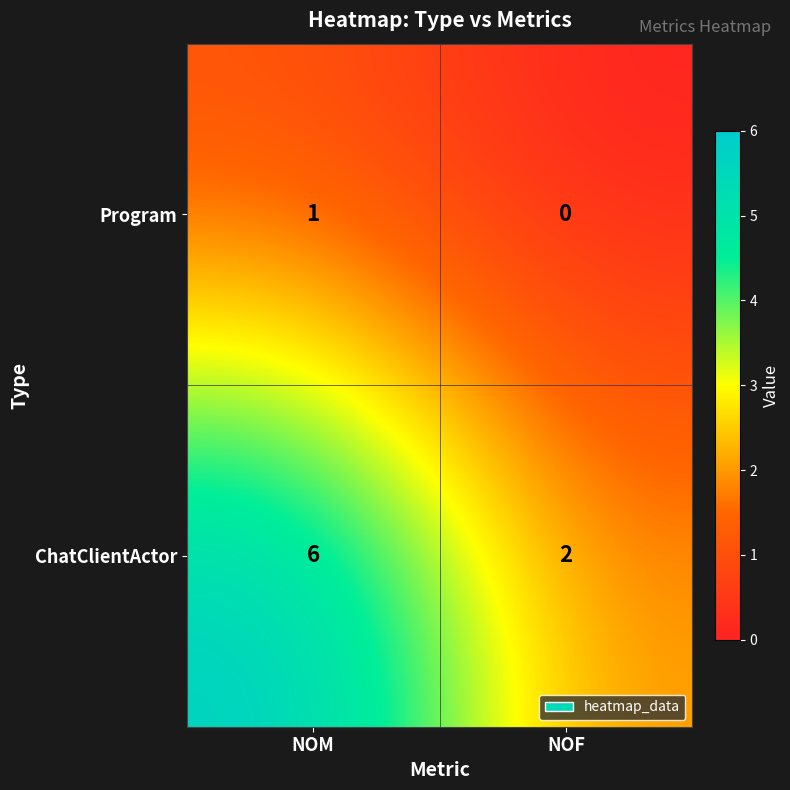

Count the number of categories in the chart.

2